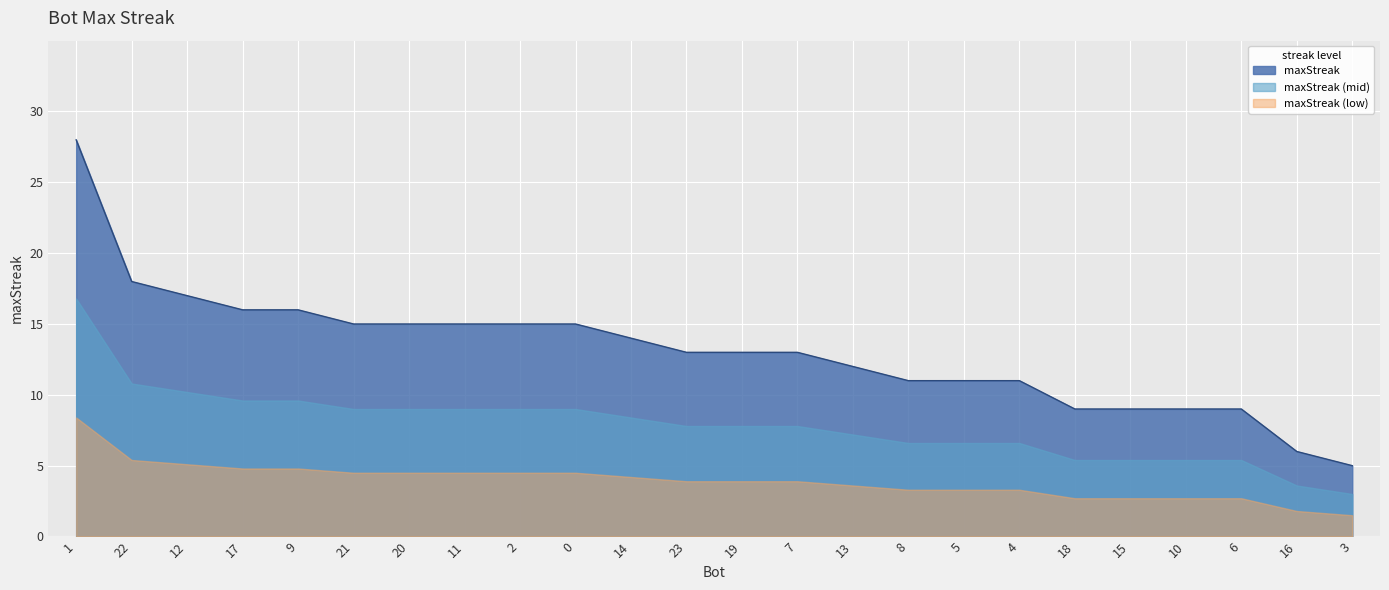

Approximately how many times larger is the value at 10 compared to 2?

0.6